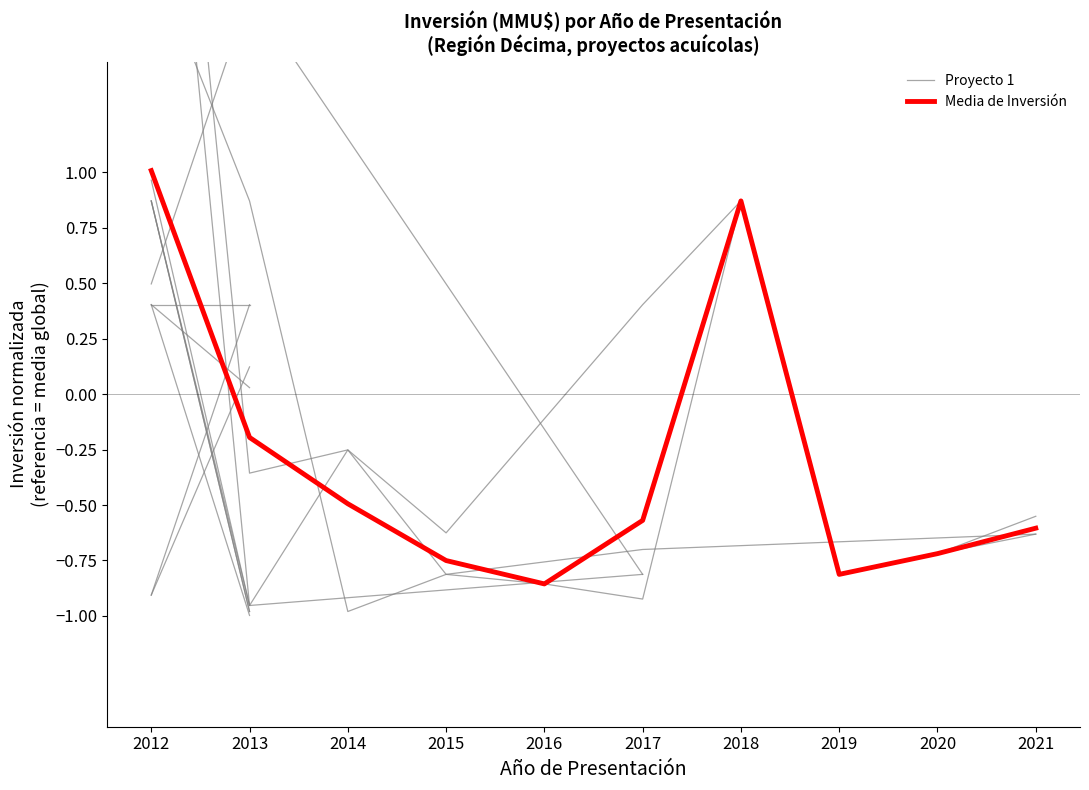

What is the sum of the Proyecto 1 values at 2012 and 2015?

3.2